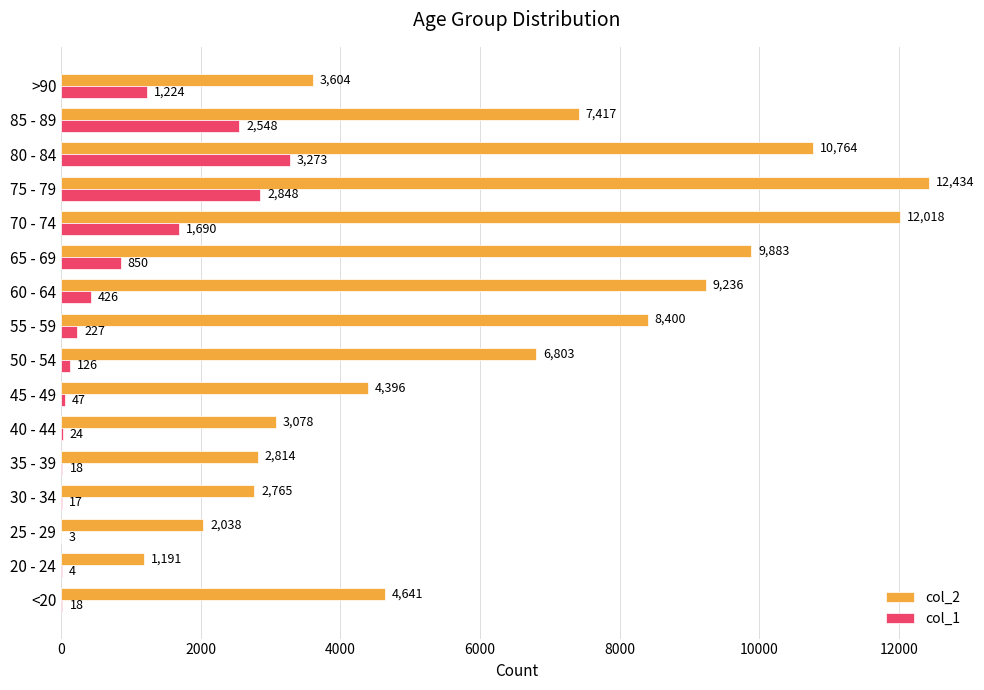

Between <20 and 40 - 44, which series saw the biggest shift?

col_2